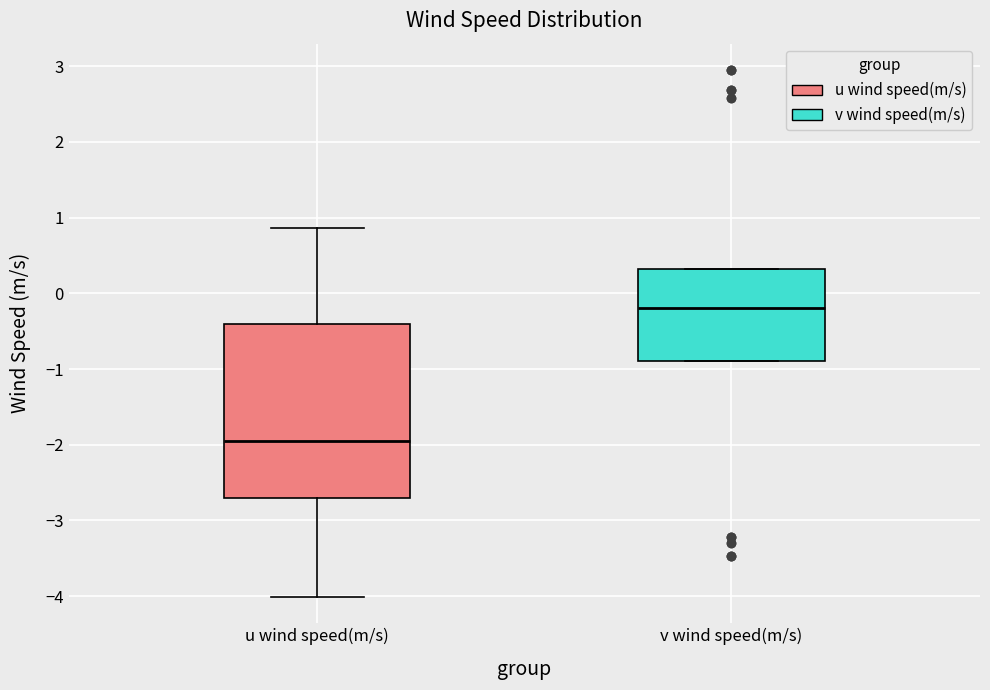

Which box's median line is the highest?

v wind speed(m/s)